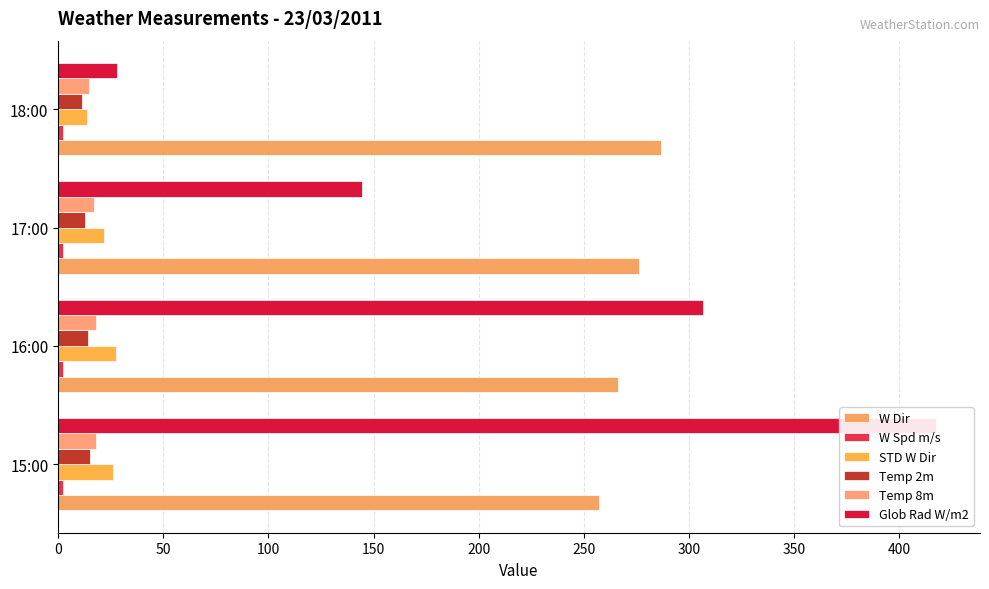

Rank the series by their maximum value, from lowest to highest.

W Spd m/s, Temp 2m, Temp 8m, STD W Dir, W Dir, Glob Rad W/m2